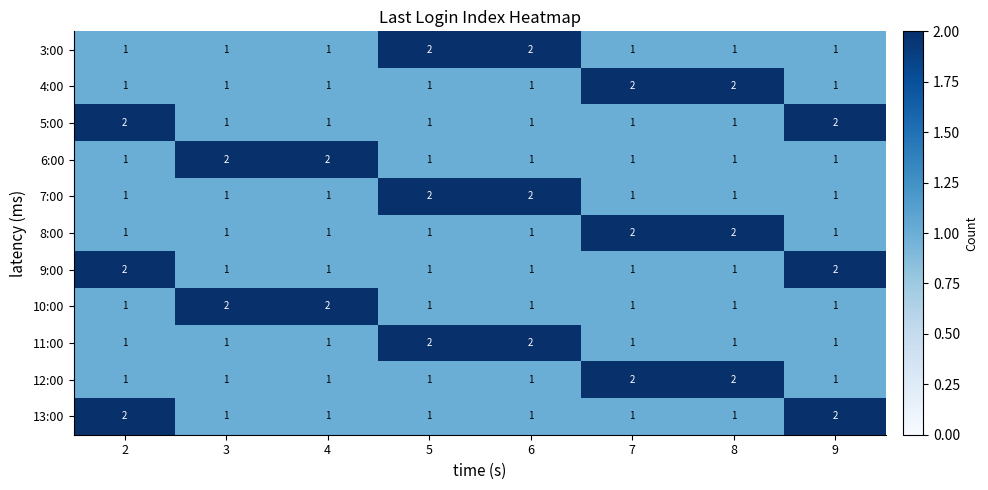

What is the sum of all 3:00 values?

10